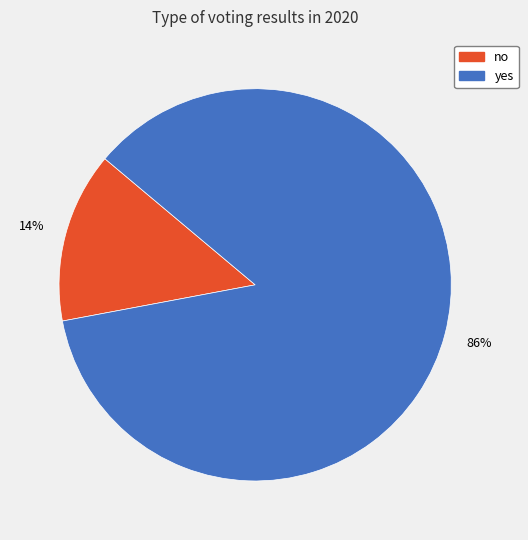

Count the number of slices in the pie.

2